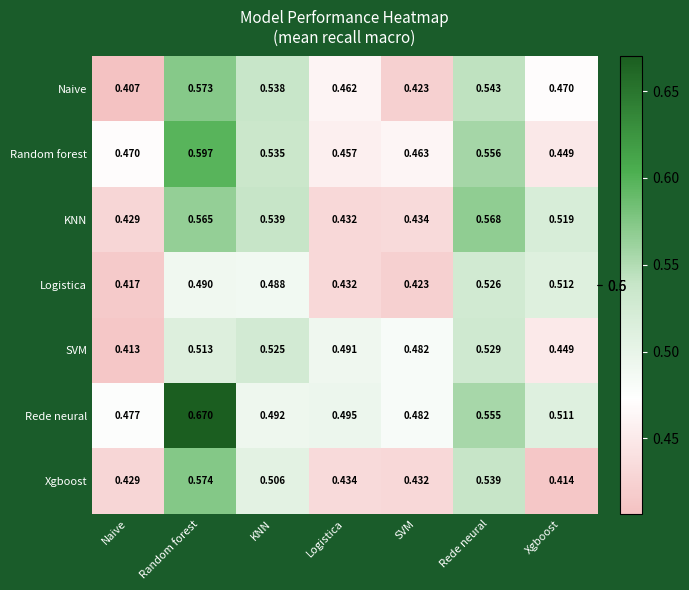

Which series has the largest total across all categories?

Rede neural